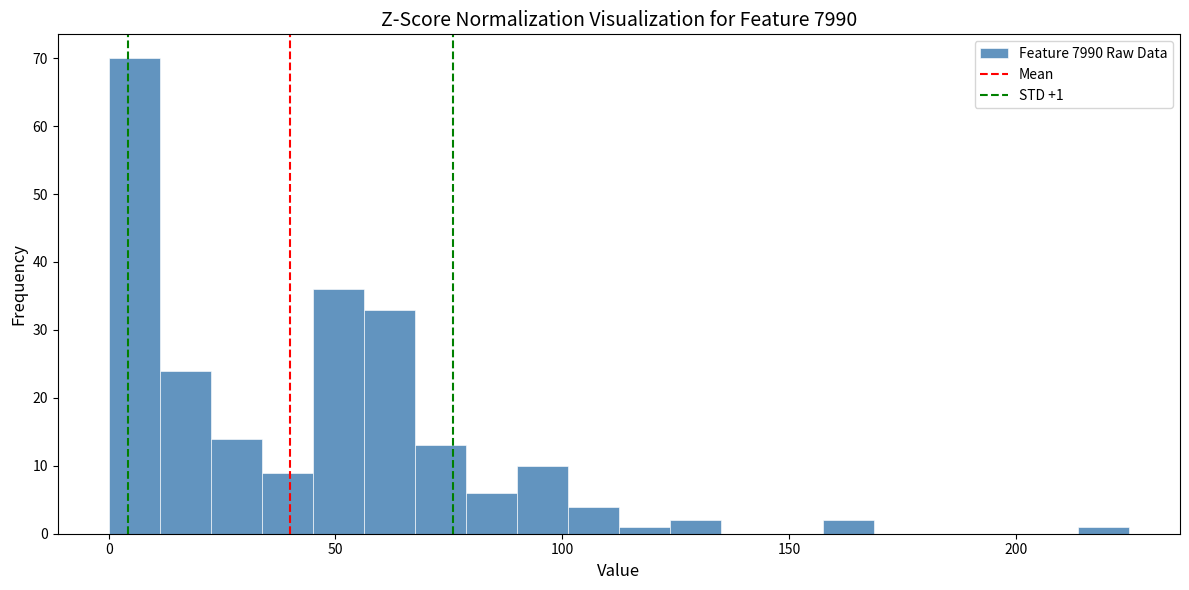

Around what value on the x-axis is the tallest bar? Give the approximate position of its centre, as read against the axis.

5